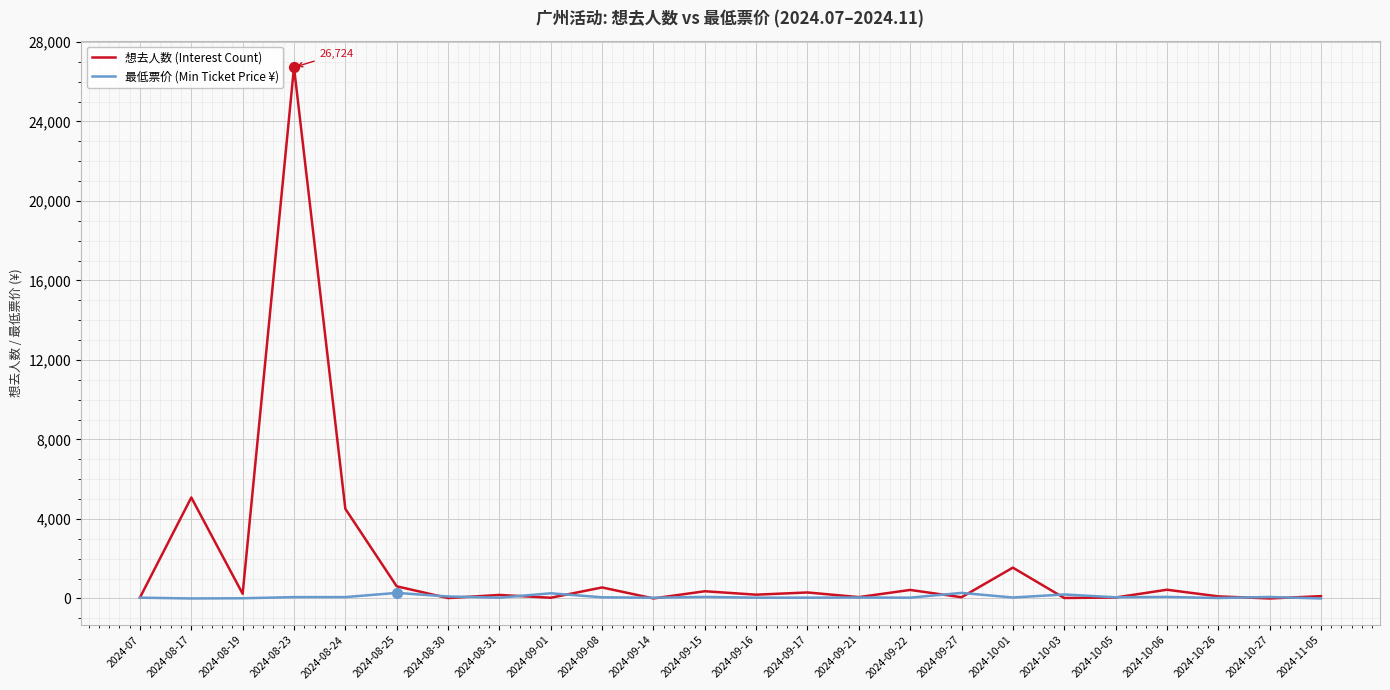

What is the total value across all series at 2024-09-21?

117.0